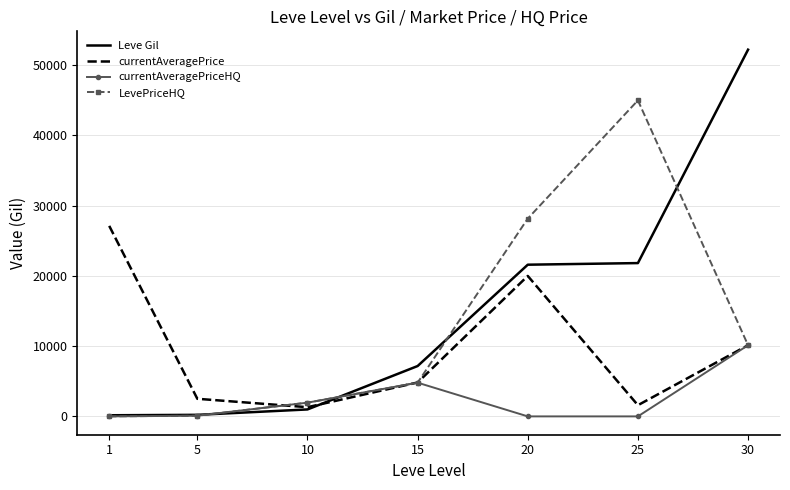

Which series has the largest total across all categories?

Leve Gil